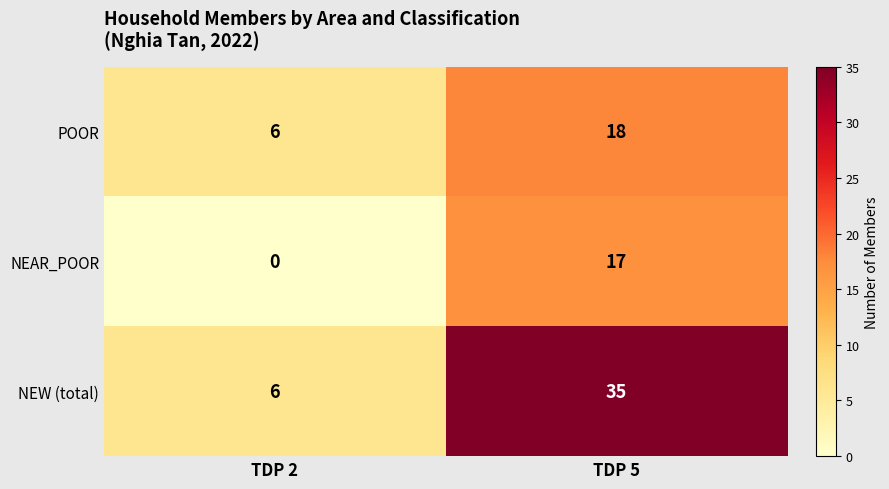

Reading right to left, extract all data points from this chart.

POOR: TDP 5=18	TDP 2=6
NEAR_POOR: TDP 5=17	TDP 2=0
NEW (total): TDP 5=35	TDP 2=6